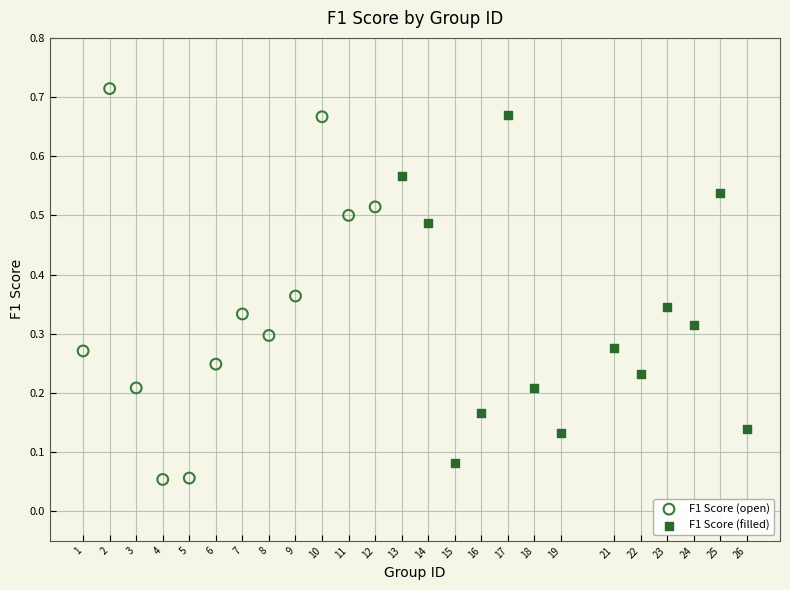

Which series has the largest Y range (max minus min)?

F1 Score (open)